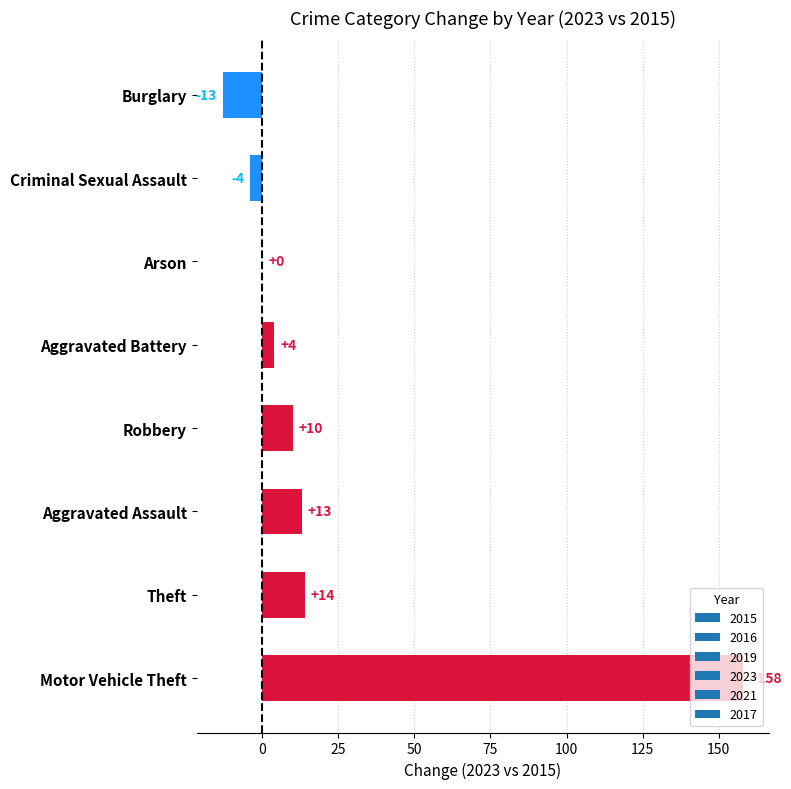

At which category does the chart reach its peak across all series?

Motor Vehicle Theft